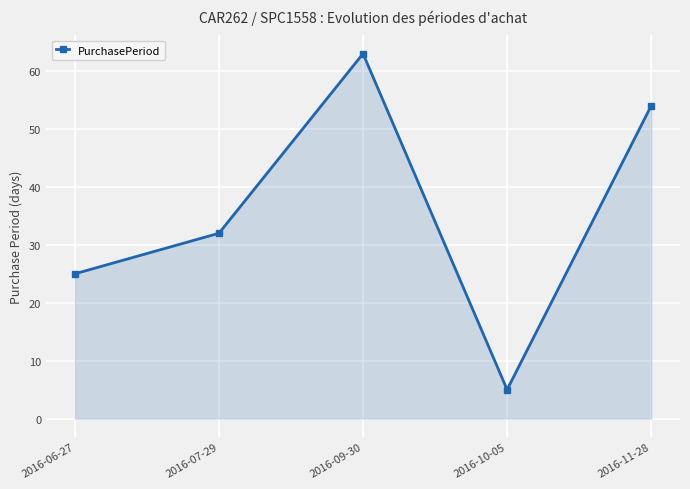

Reading right to left, extract all data points from this chart.

2016-11-28=54	2016-10-05=5	2016-09-30=63	2016-07-29=32	2016-06-27=25